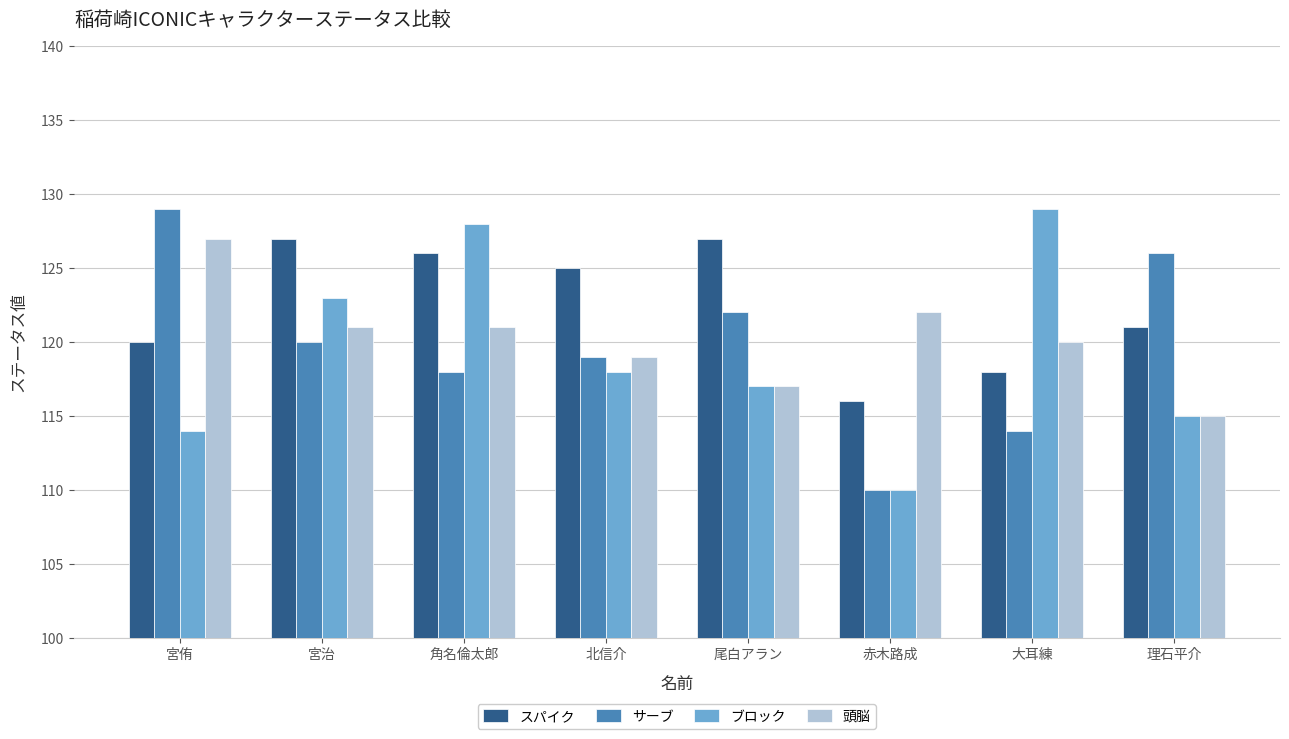

What is the sum of the 頭脳 values at 赤木路成 and 宮治?

243